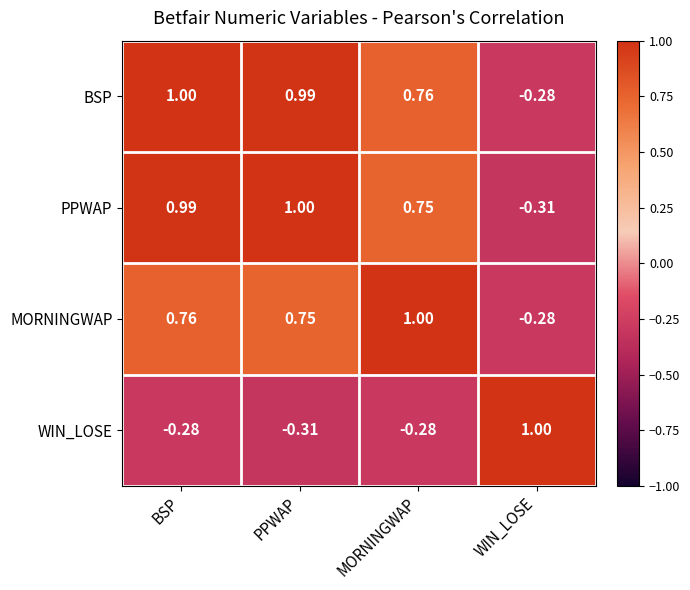

Where does the MORNINGWAP series first go above 0?

BSP